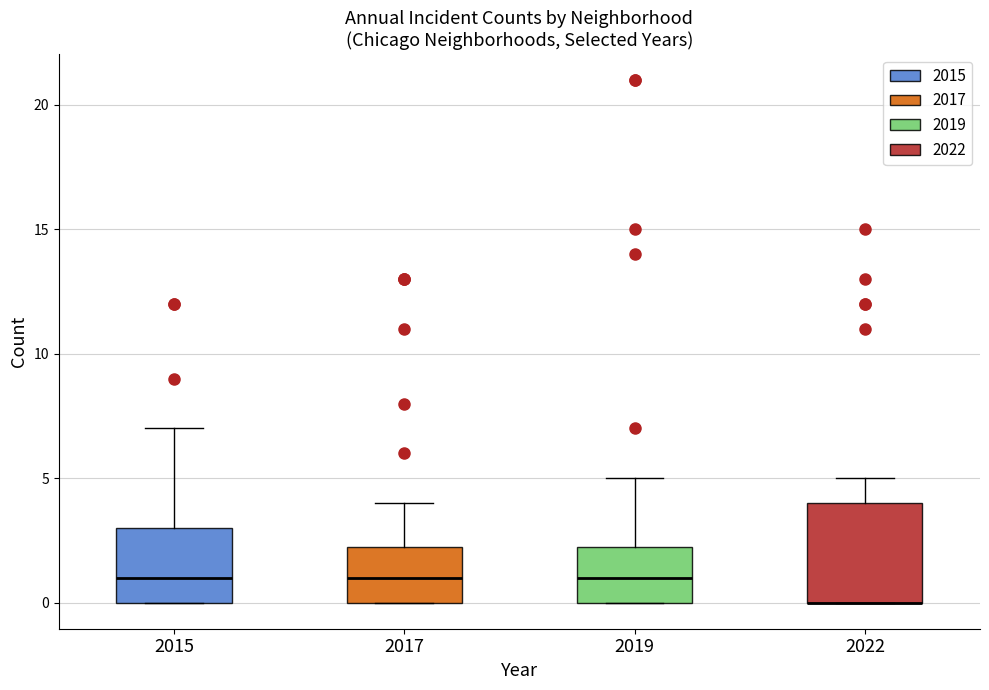

Reading left to right, read every box against the y-axis: the position of its median line, the range the box covers, and the ends of its whiskers. The values are not printed on the chart, so give them approximately, as read against the axis.

2015: median 1.0, box 0.0 to 3.0, whiskers 0.0 to 7.0
2017: median 1.0, box 0.0 to 2.5, whiskers 0.0 to 4.0
2019: median 1.0, box 0.0 to 2.5, whiskers 0.0 to 5.0
2022: median 0.0 (drawn on the box's lower edge), box 0.0 to 4.0, whiskers 0.0 to 5.0